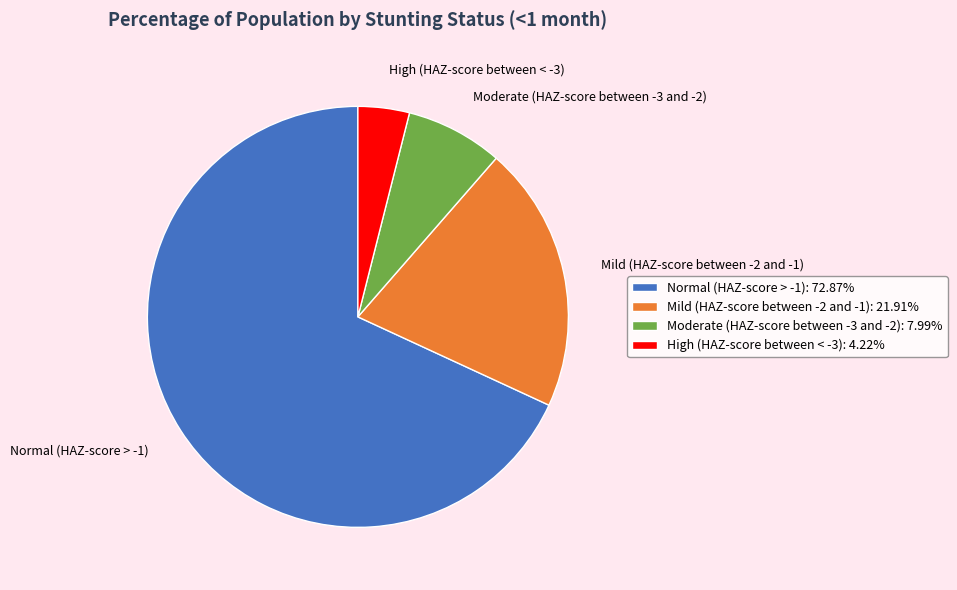

Which slice is the largest?

Normal (HAZ-score > -1)